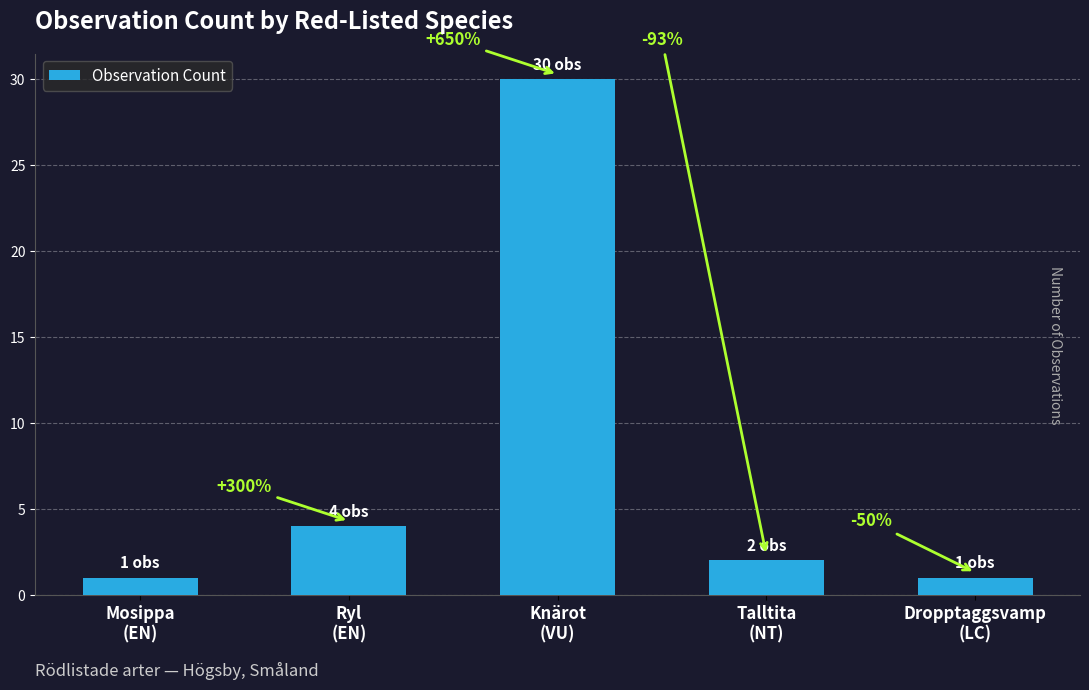

What is the minimum value shown in the chart?

1